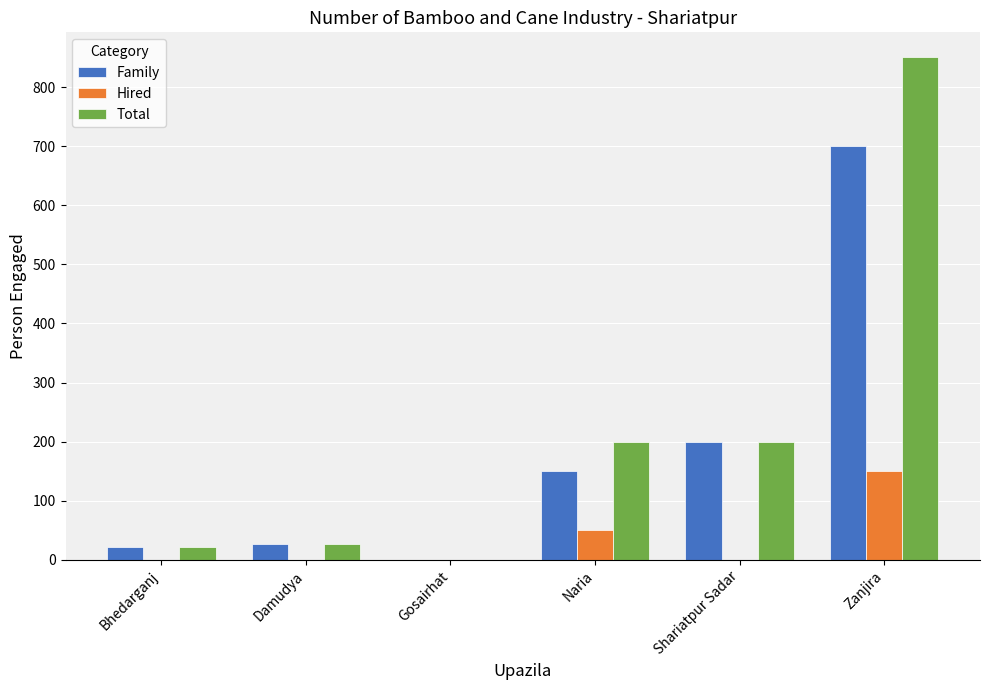

Is the value of Total at Naria greater than the value of Family at Damudya?

Yes